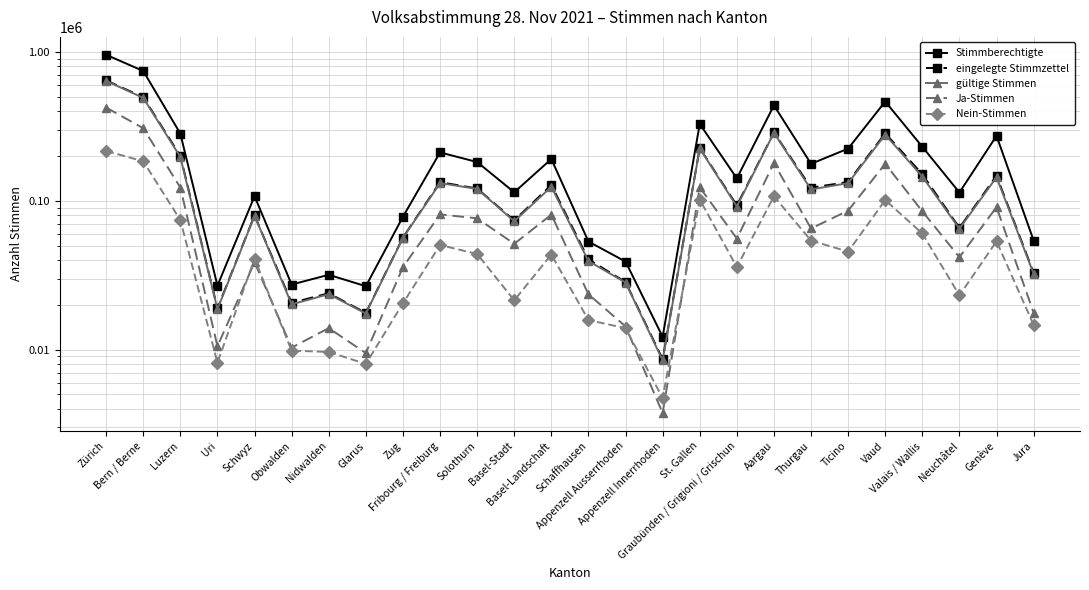

Between Bern / Berne and Uri, which is larger?

Bern / Berne